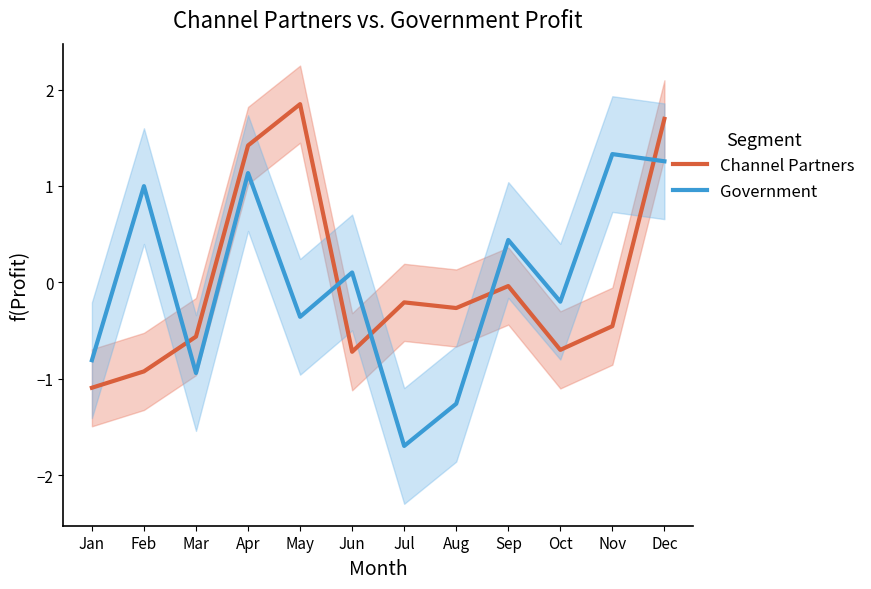

Reading left to right, what are all the values shown in this chart?

Channel Partners: -1.1	-0.9	-0.6	1.4	1.8	-0.7	-0.2	-0.3	-0.0	-0.7	-0.5	1.7
Government: -0.8	1.0	-0.9	1.1	-0.4	0.1	-1.7	-1.3	0.4	-0.2	1.3	1.3